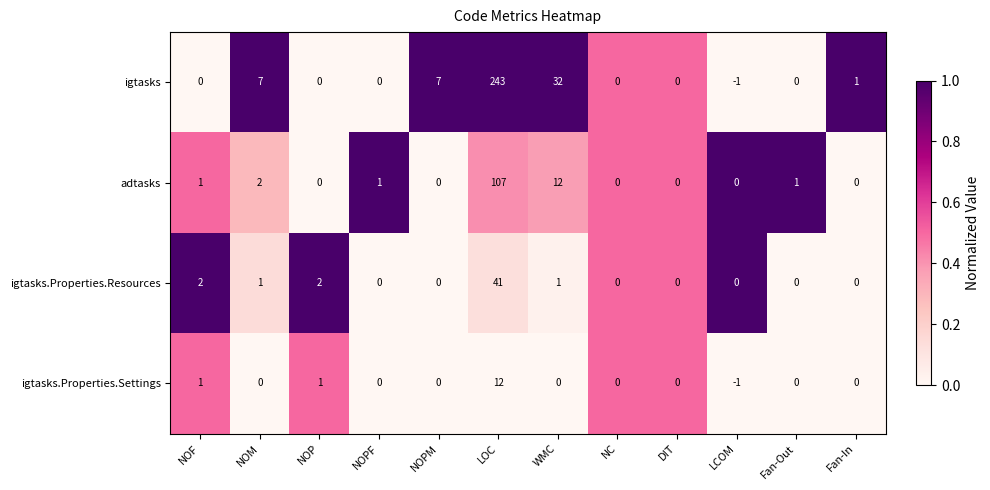

How many series are shown in this chart?

4